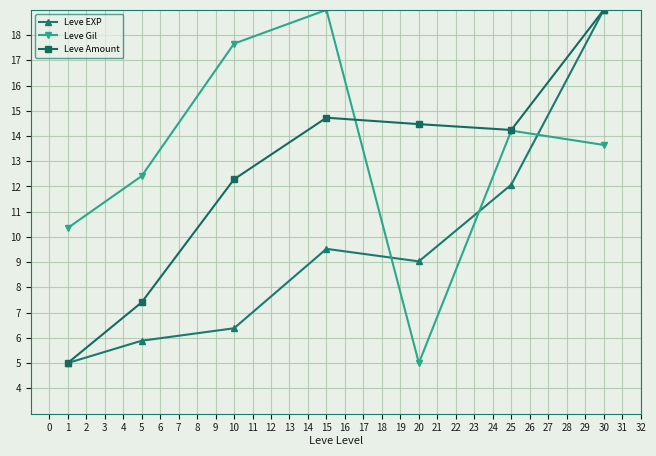

The value of Leve Gil at 1 is 10.4. True or false?

True